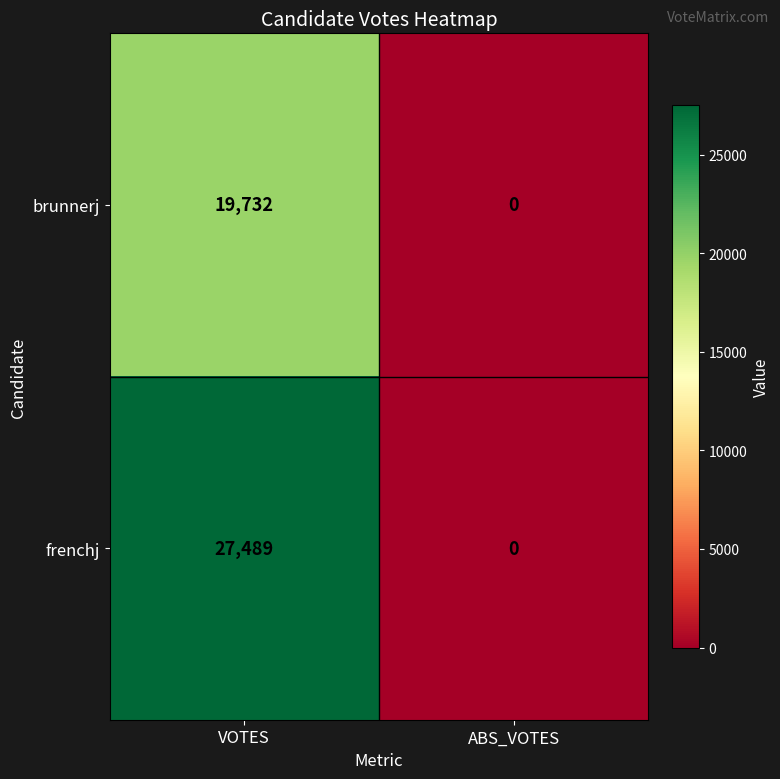

At which category is the sum across all series the highest?

VOTES